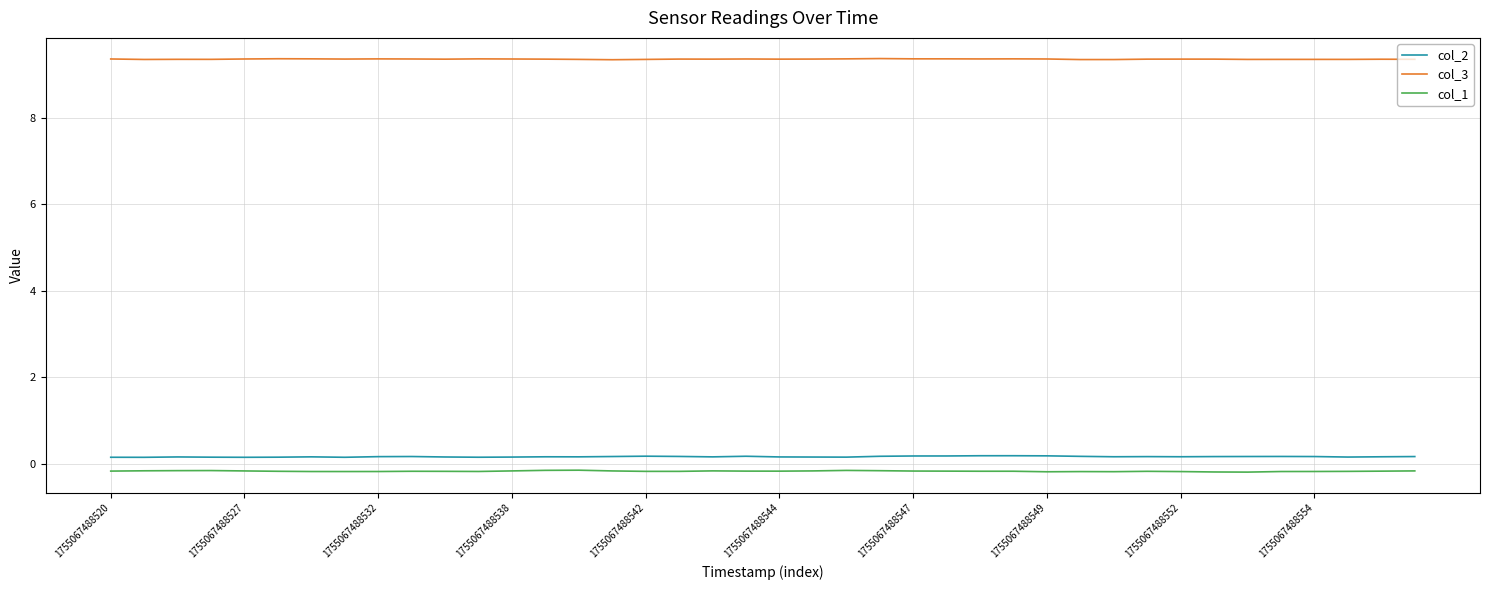

True or false: col_1 and col_3 intersect in this chart.

False